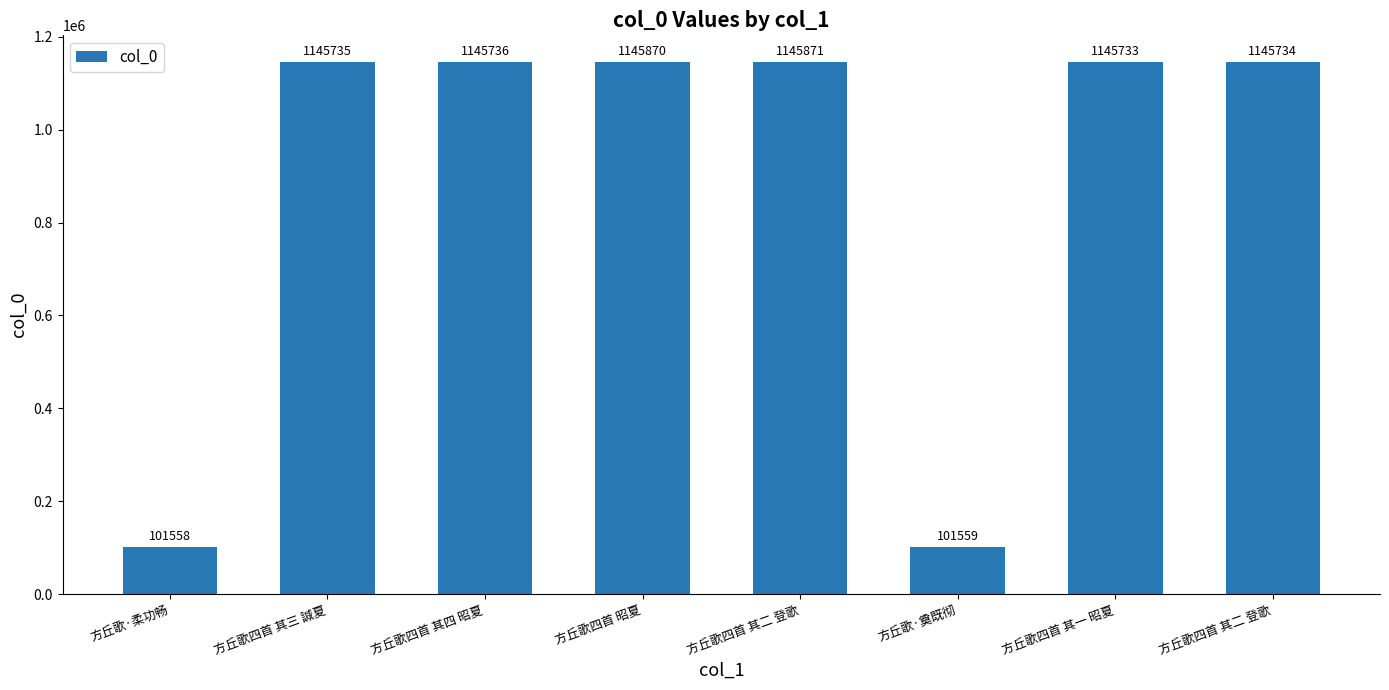

What value does the data have at 方丘歌·奠既彻?

101559